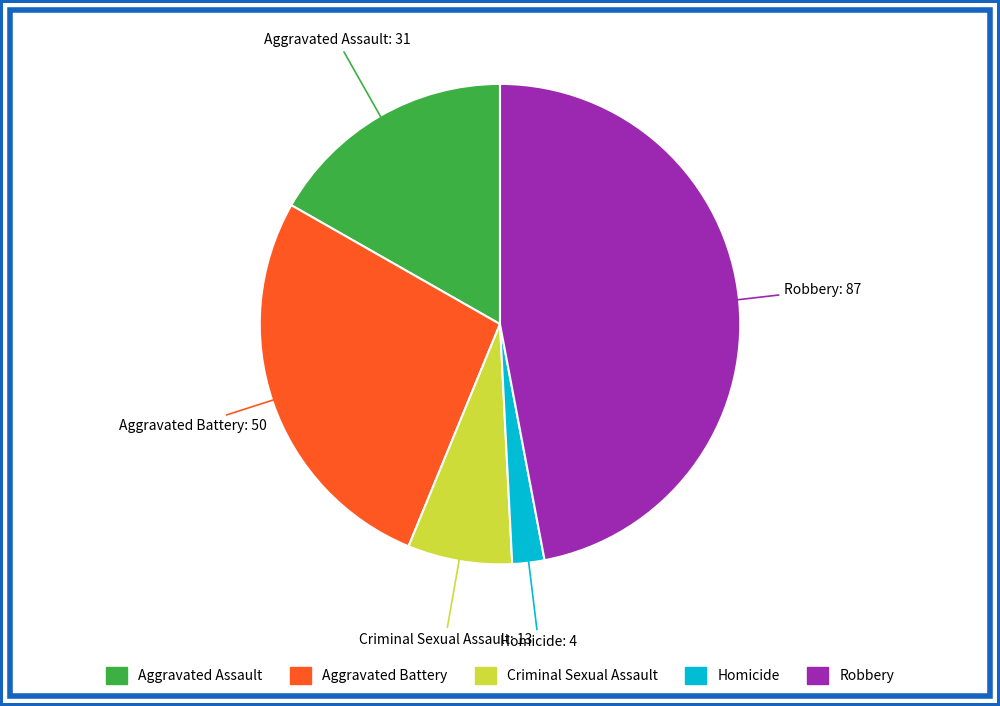

Is it true that Aggravated Assault is 17% of the pie?

True